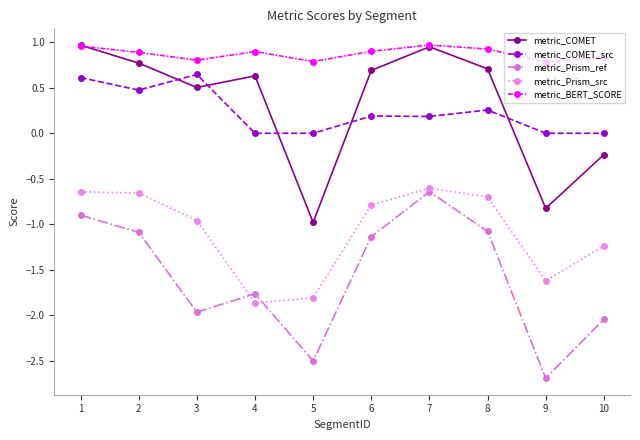

At 5, list the series in order from largest to smallest.

metric_BERT_SCORE, metric_COMET_src, metric_COMET, metric_Prism_src, metric_Prism_ref